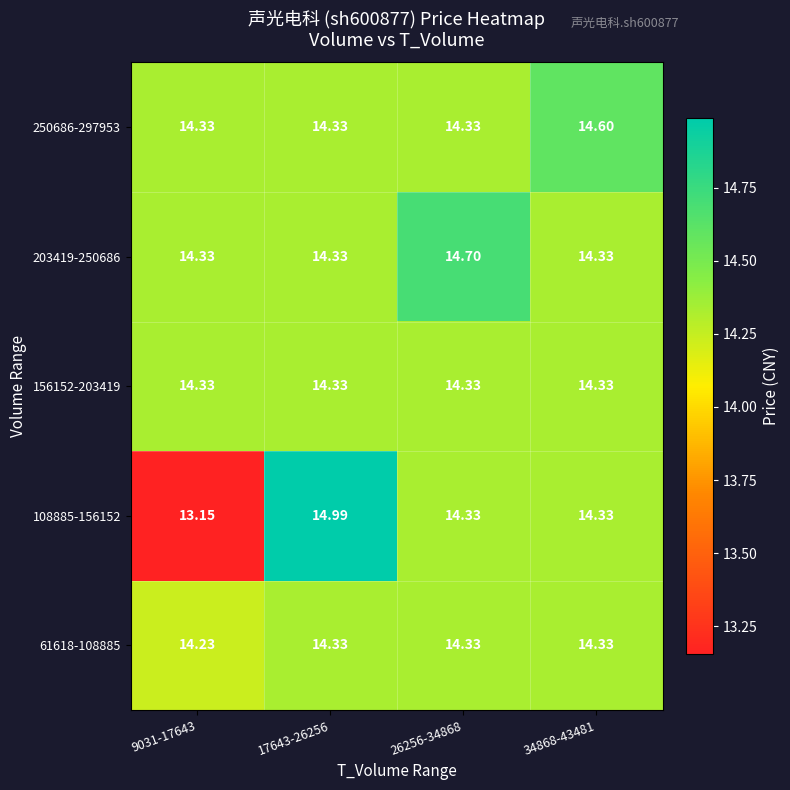

What is the difference between the highest and lowest values at 26256-34868?

0.4